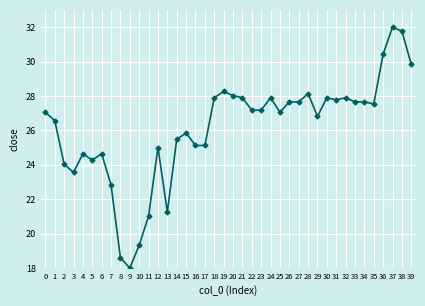

The chart shows a value of 27.2 at 23. True or false?

True